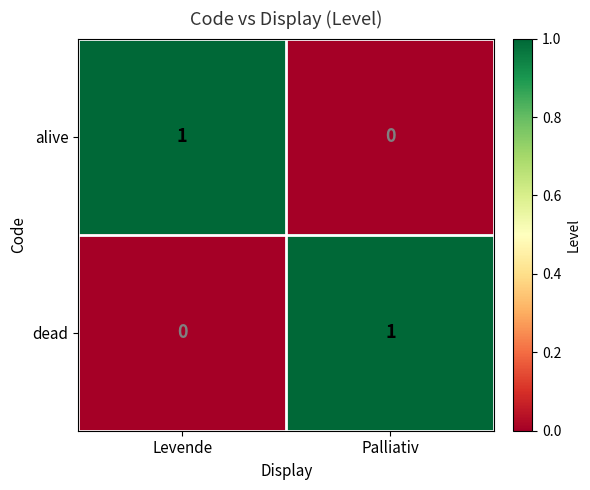

At which label does alive reach its peak?

Levende